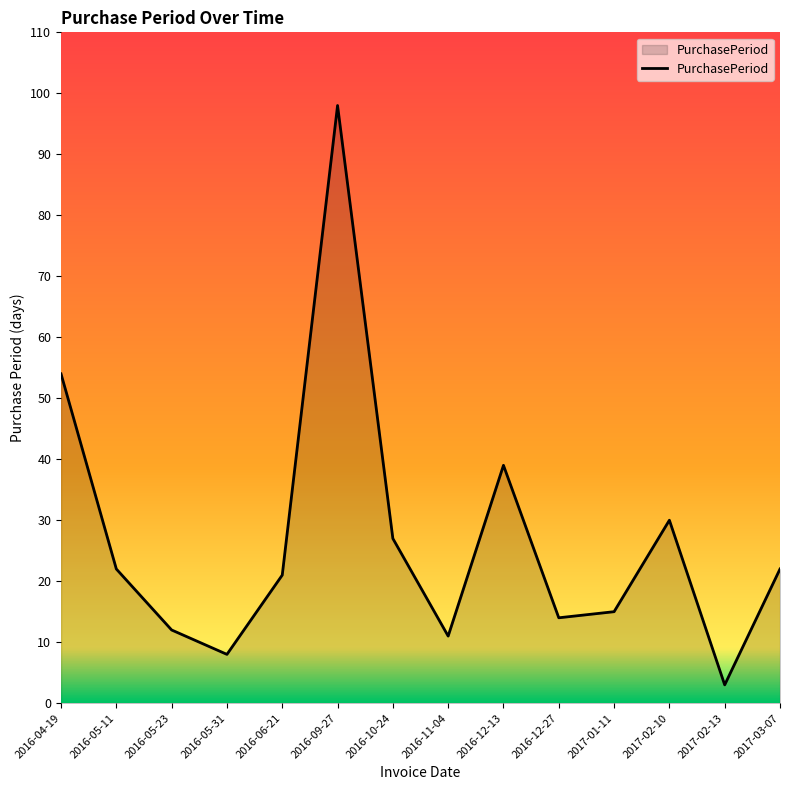

What position from the left is 2017-03-07?

14